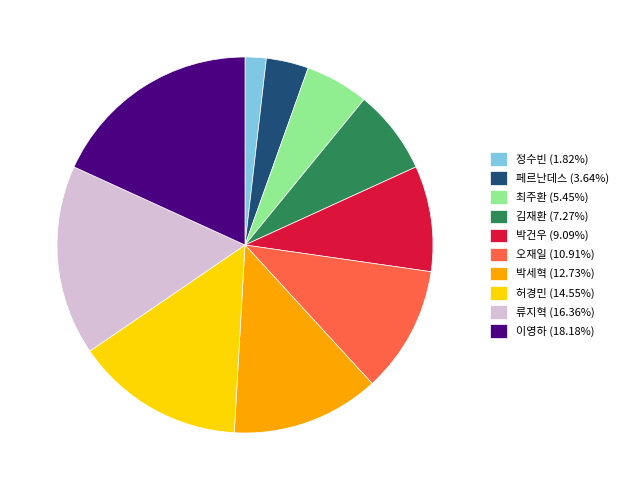

Is the sum of 류지혁 (16.36%) and 정수빈 (1.82%) greater than half?

No